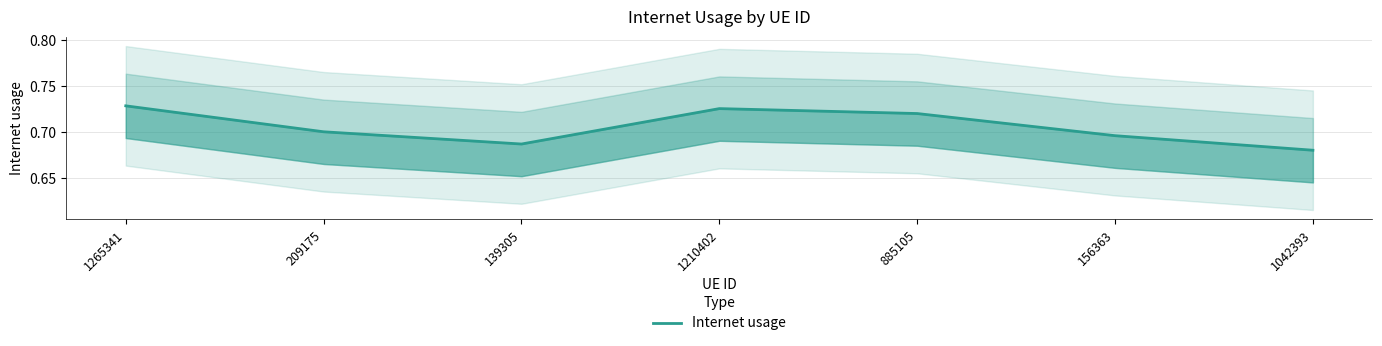

The value at 1210402 is 0.7. True or false?

True